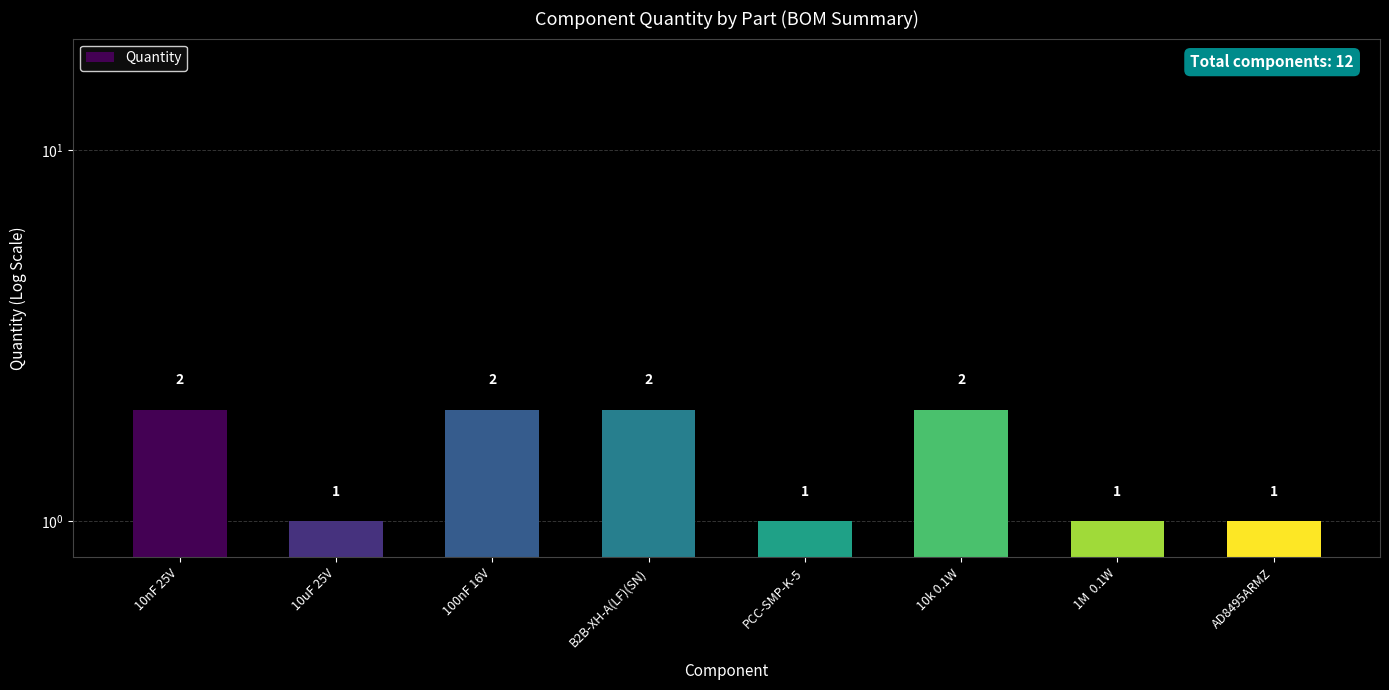

Reading right to left, transcribe all the data shown in this chart.

AD8495ARMZ=1	1M  0.1W=1	10k 0.1W=2	PCC-SMP-K-5=1	B2B-XH-A(LF)(SN)=2	100nF 16V=2	10uF 25V=1	10nF 25V=2